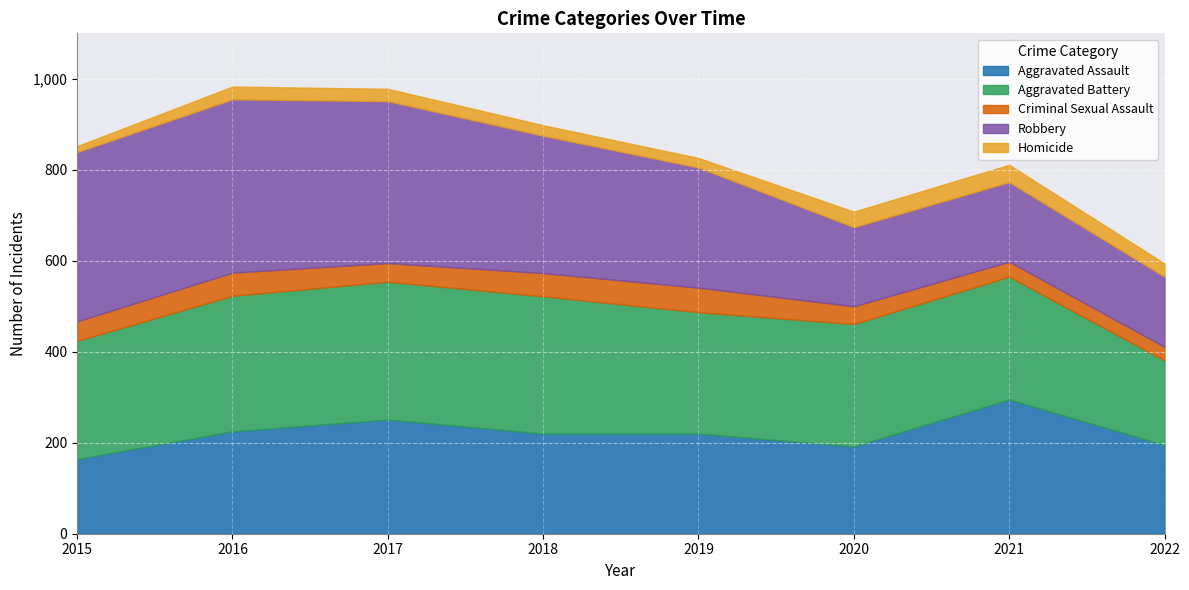

How many data points in Robbery are less than 302?

4